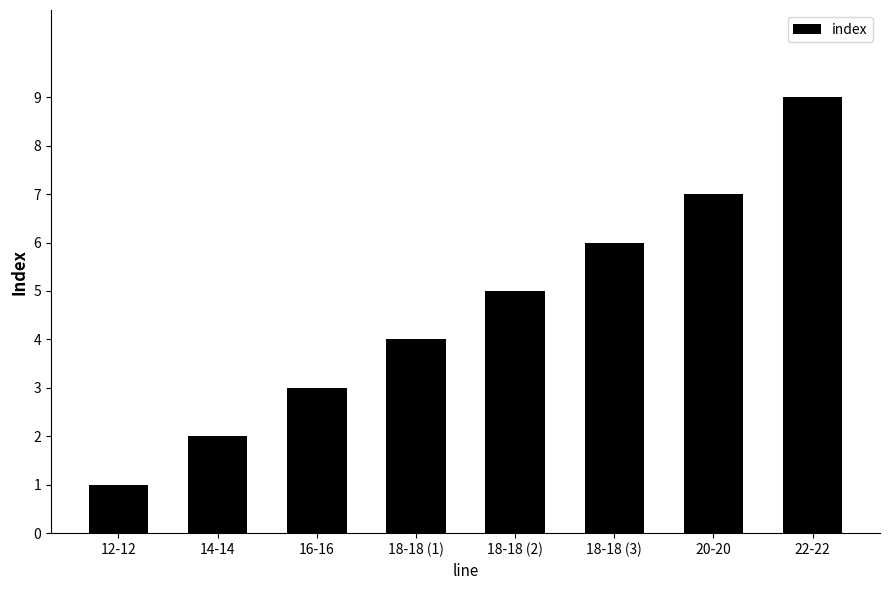

Read the value at 22-22.

9